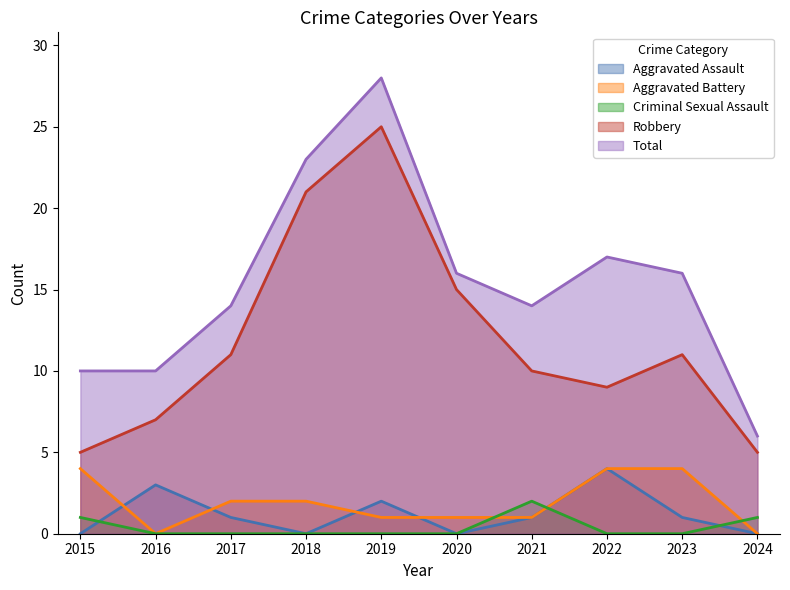

At which label does Aggravated Assault first exceed 1?

2016